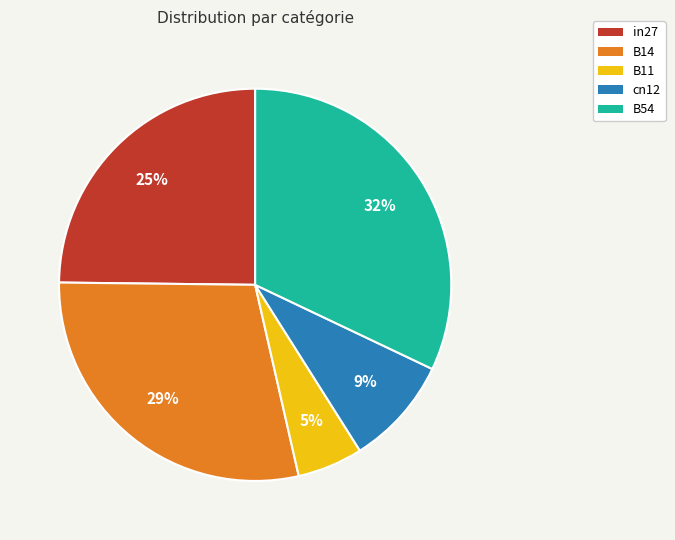

True or false: cn12 accounts for 9% of the total.

True